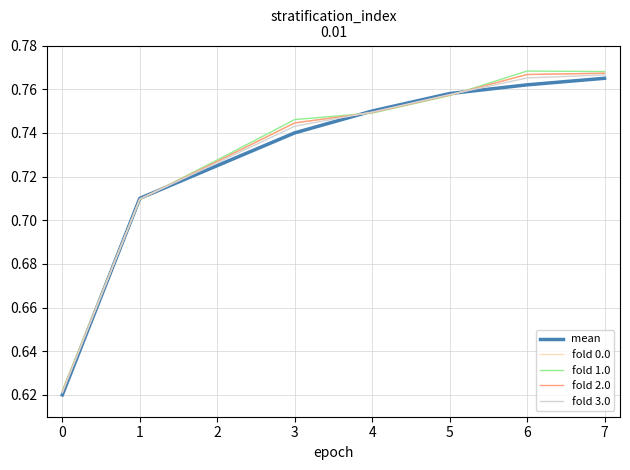

Which series has the largest total across all categories?

fold 1.0